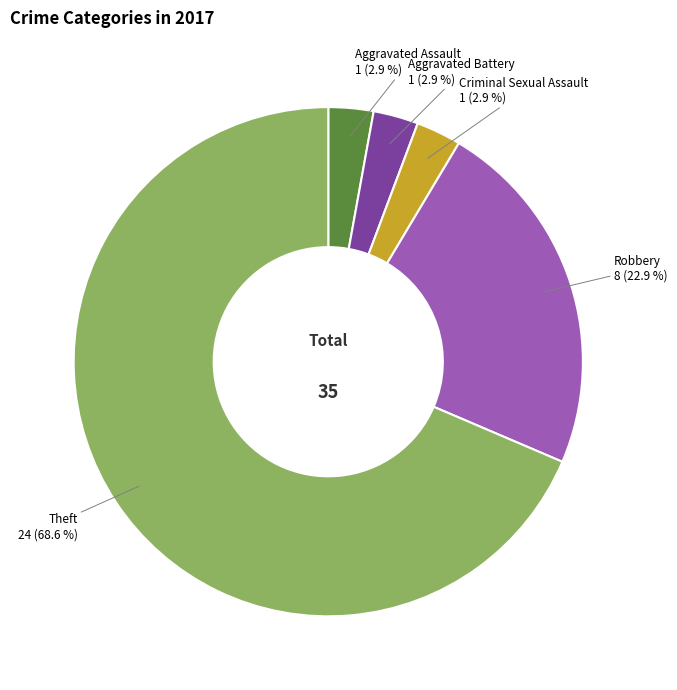

Which has a higher value, Robbery or Theft?

Theft